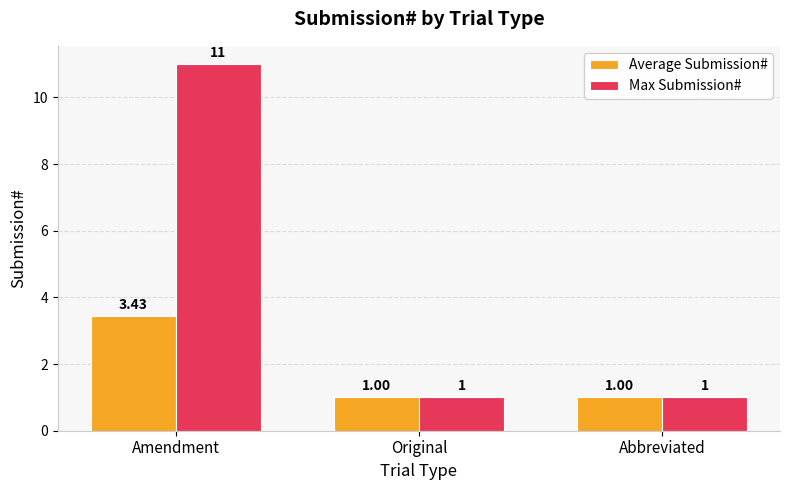

How many bars are there in each group?

2